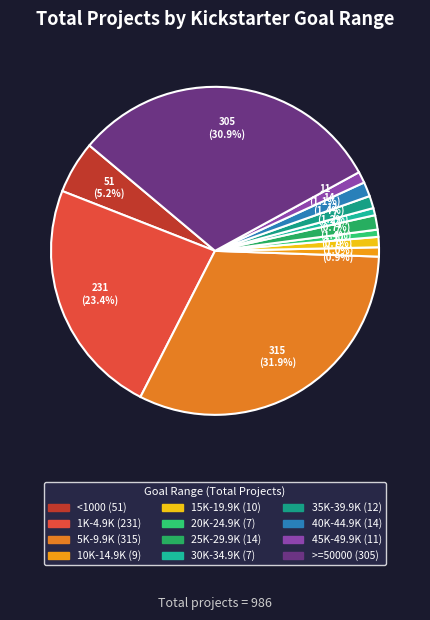

Is there a majority slice in this chart?

No